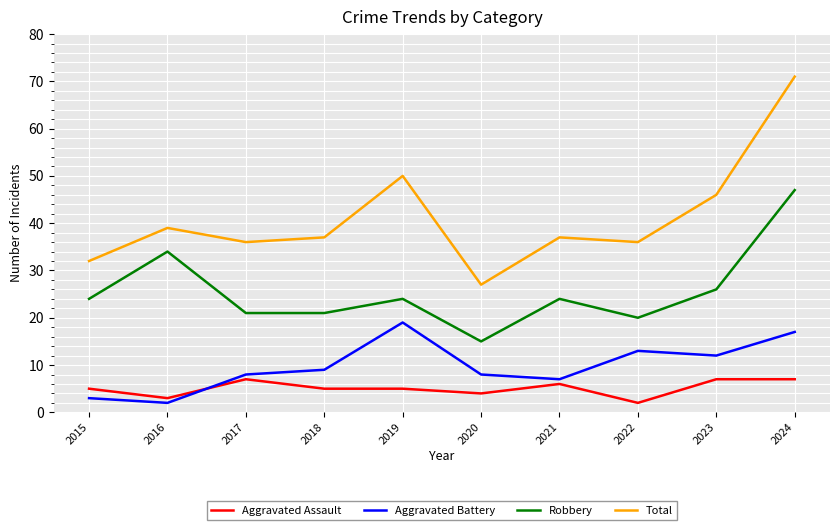

What is the sum of all Robbery values?

256